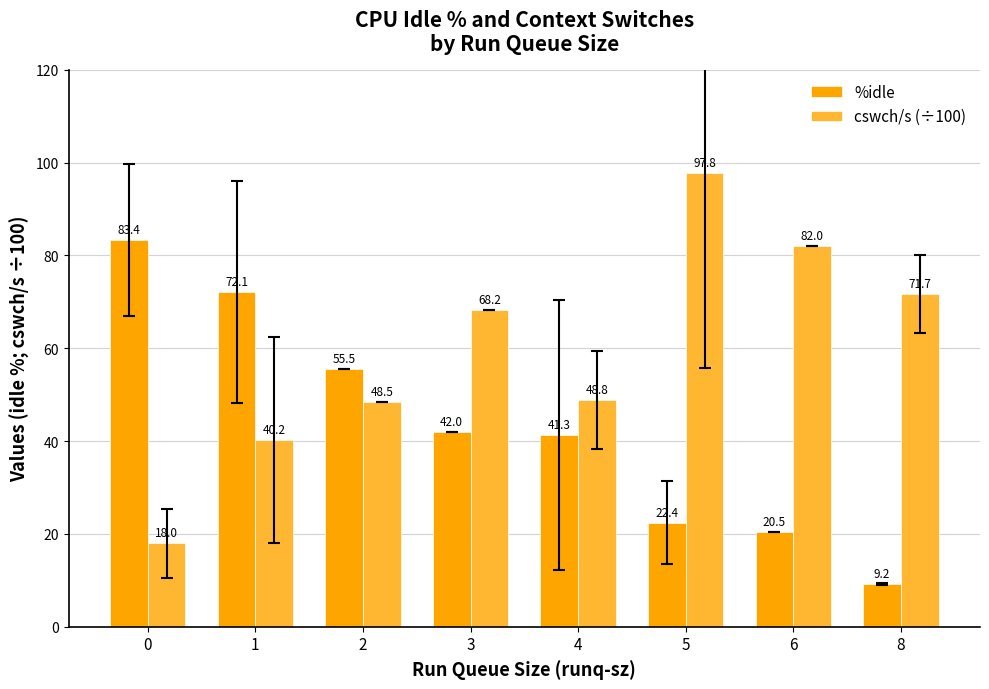

List the series in order of their overall mean, lowest first.

%idle, cswch/s (÷100)